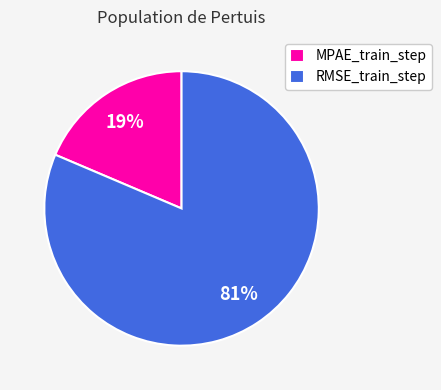

How many slices are in this pie chart?

2